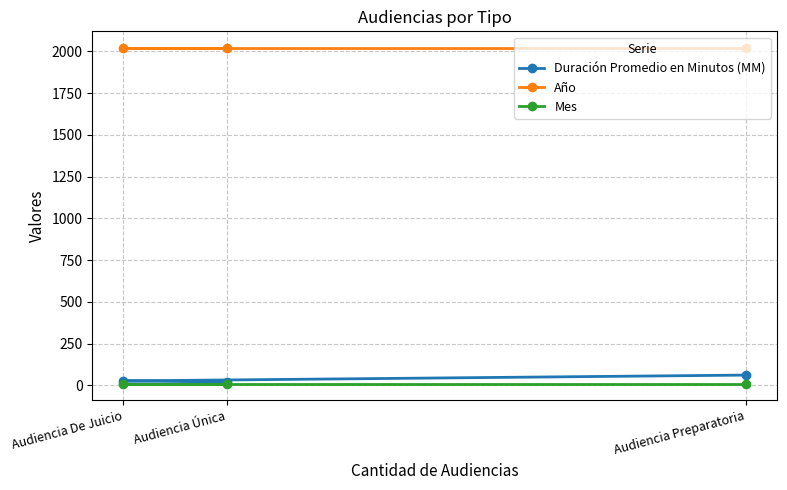

At how many categories does at least one series exceed 324?

3